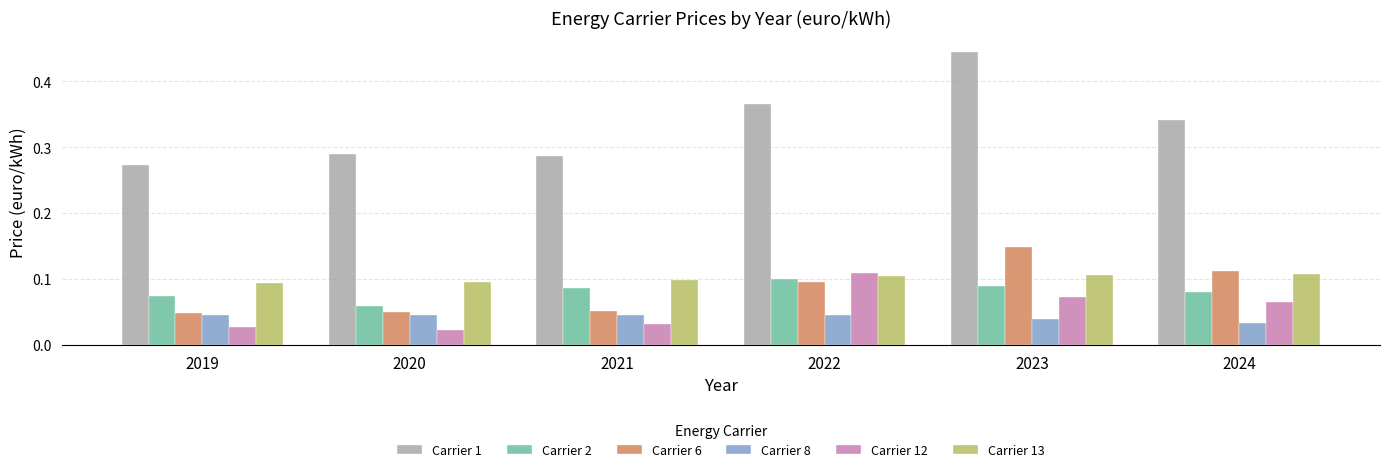

Which series has the largest total across all categories?

Carrier 1